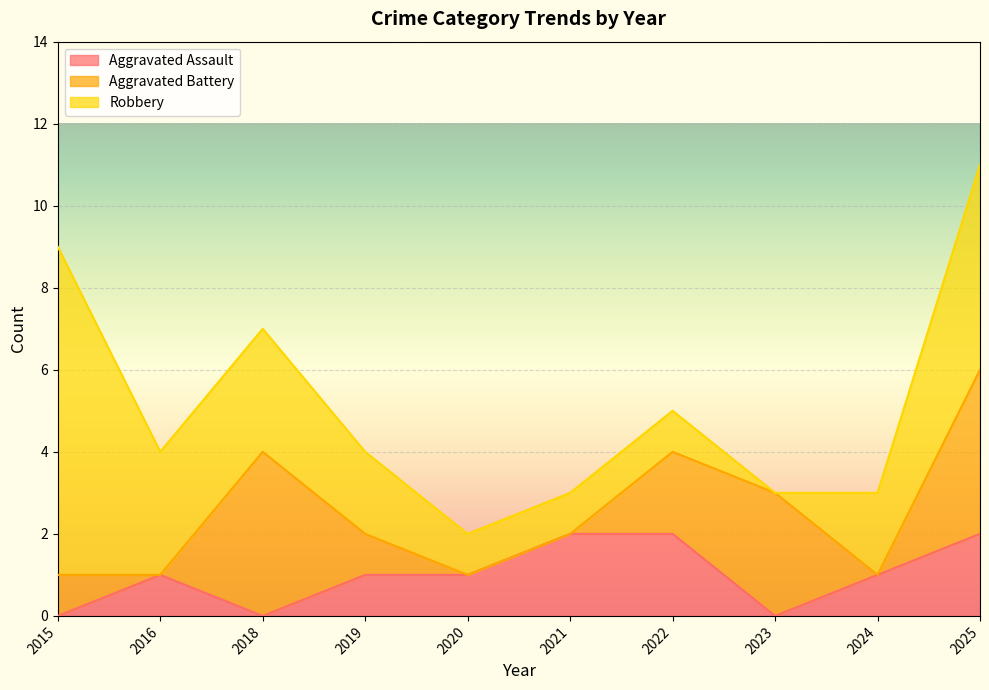

Where is the first local maximum for Aggravated Battery?

2018